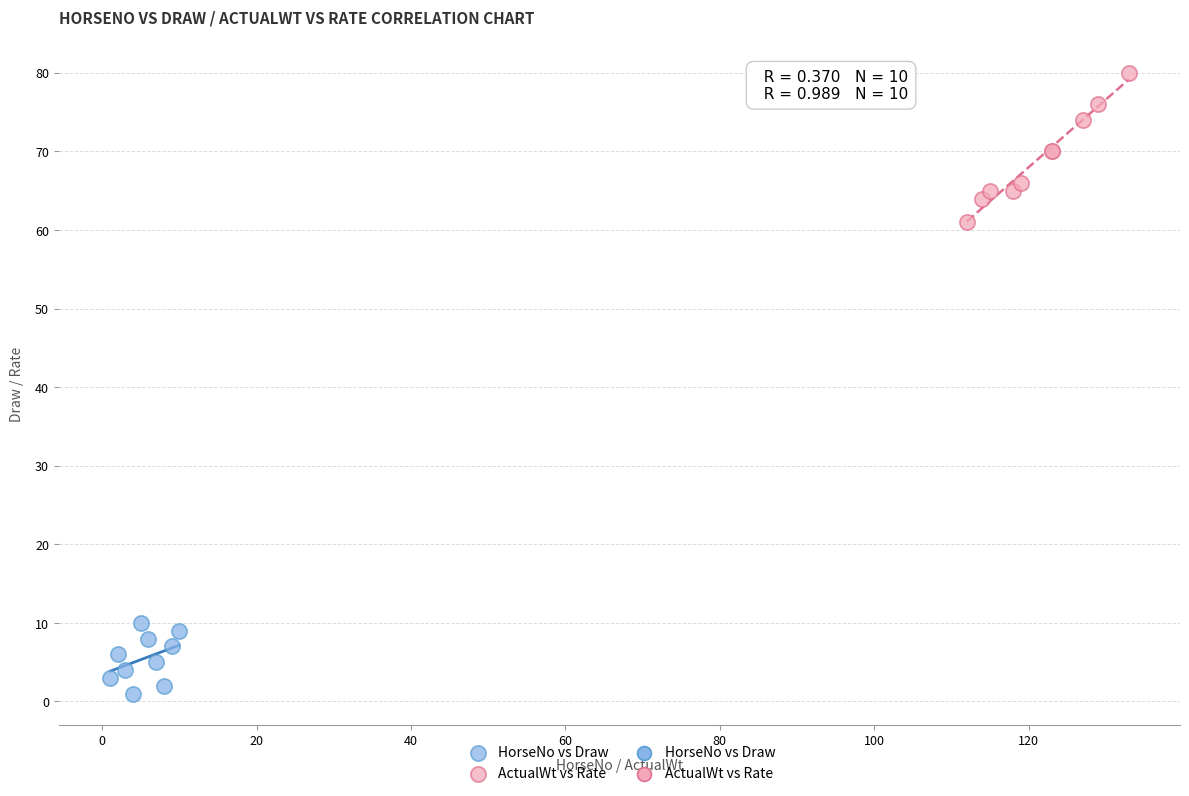

Which series contains the highest Y value?

ActualWt vs Rate